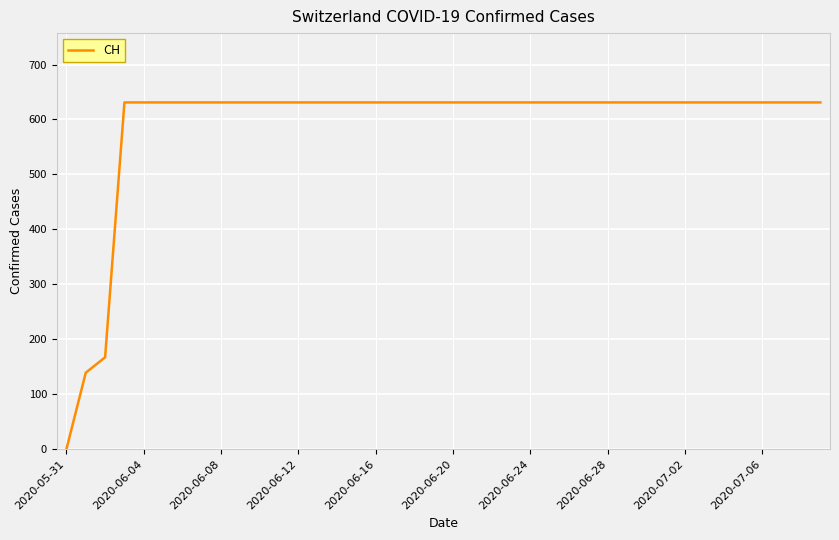

How many lines are shown in the chart?

1